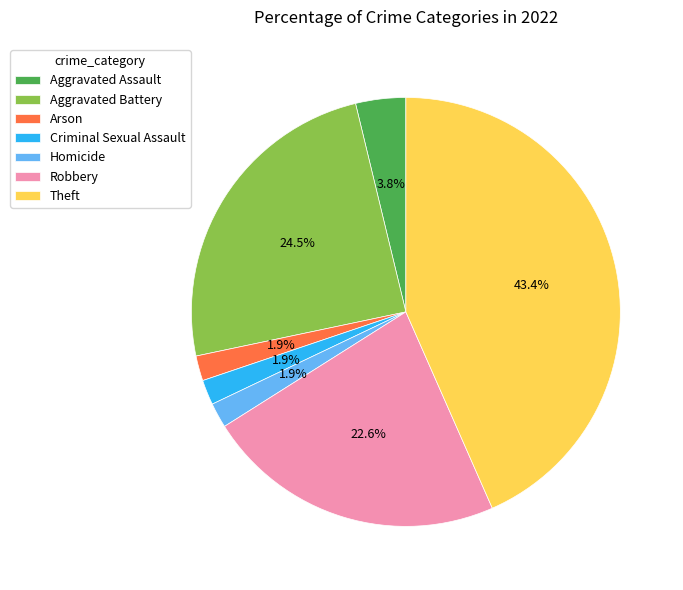

What percentage do Homicide and Robbery together represent?

24.5%